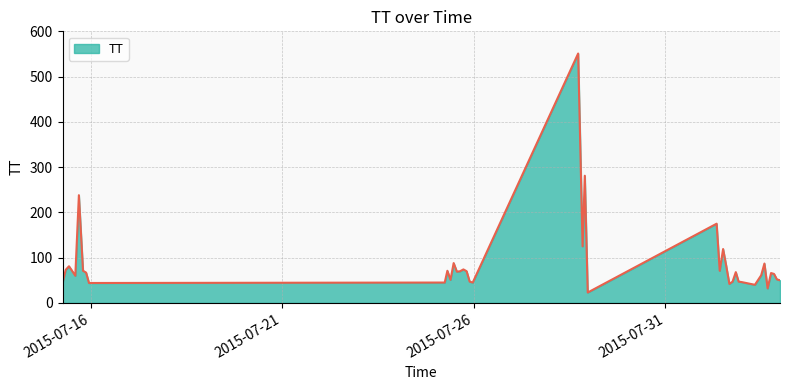

How many lines are shown in the chart?

1